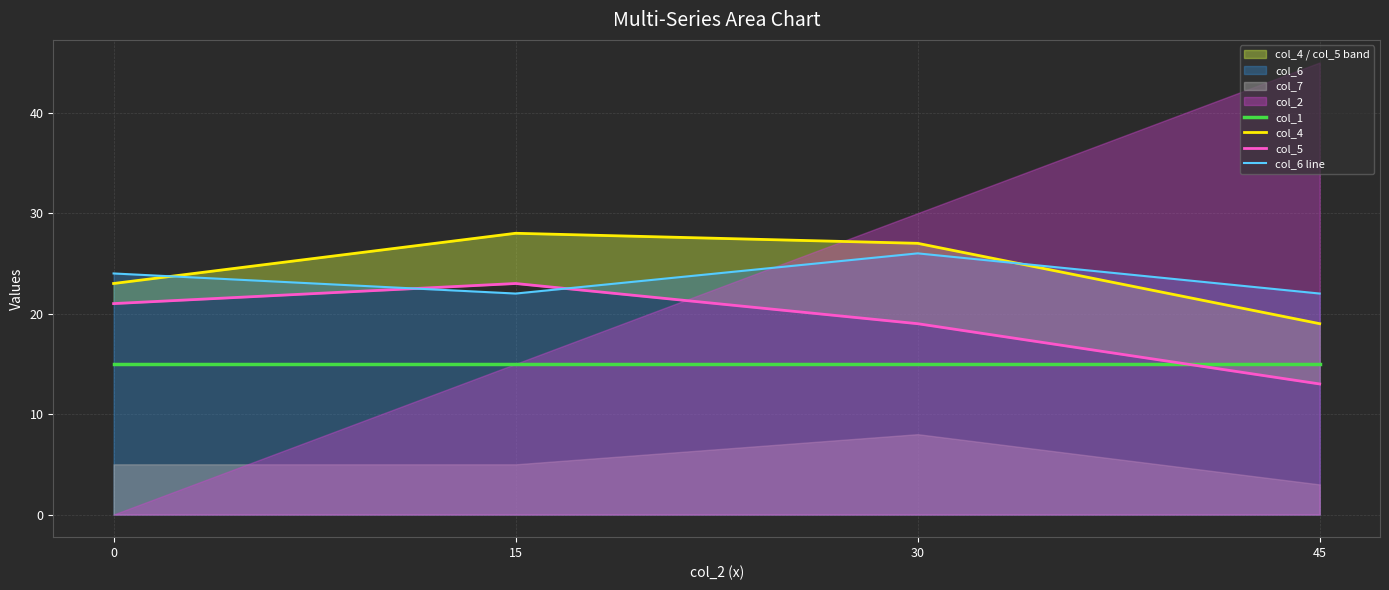

List the labels in order of col_5 value, smallest first.

45, 30, 0, 15